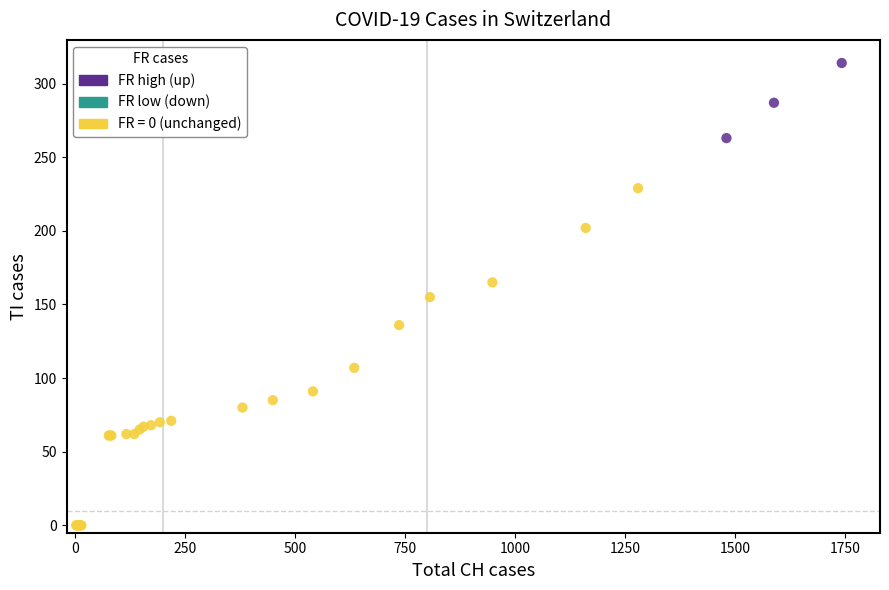

Which series contains the lowest Y value?

FR = 0 (unchanged)